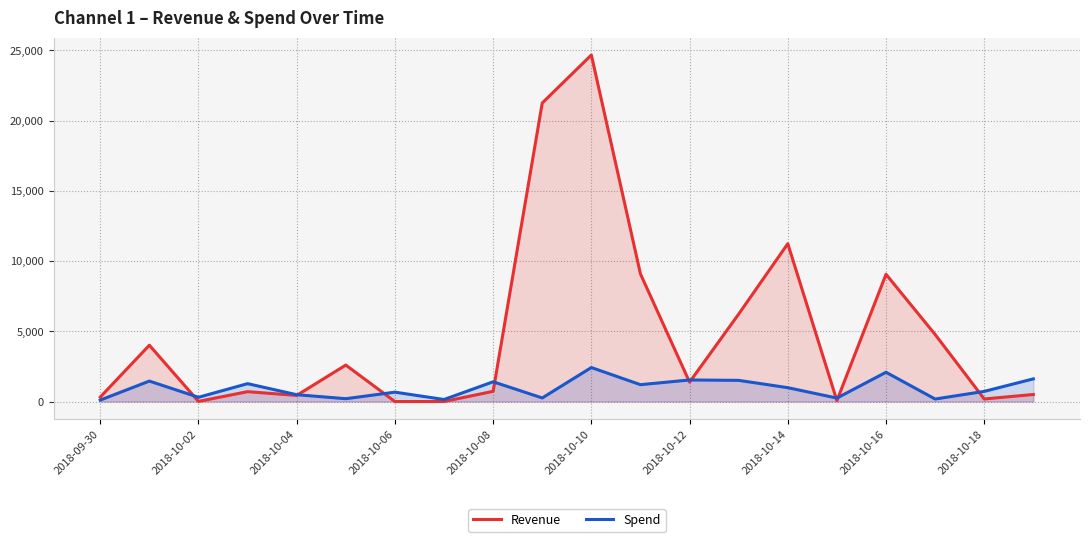

How many times do Revenue and Spend cross each other?

9